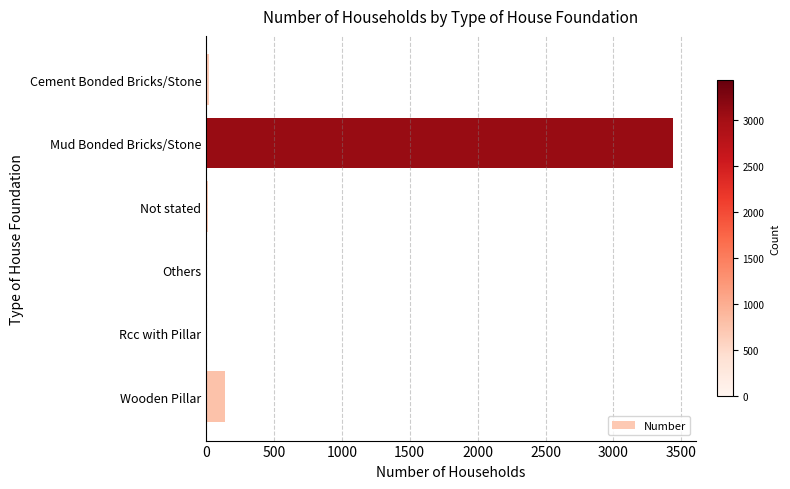

Which has a higher value, Mud Bonded Bricks/Stone or Rcc with Pillar?

Mud Bonded Bricks/Stone